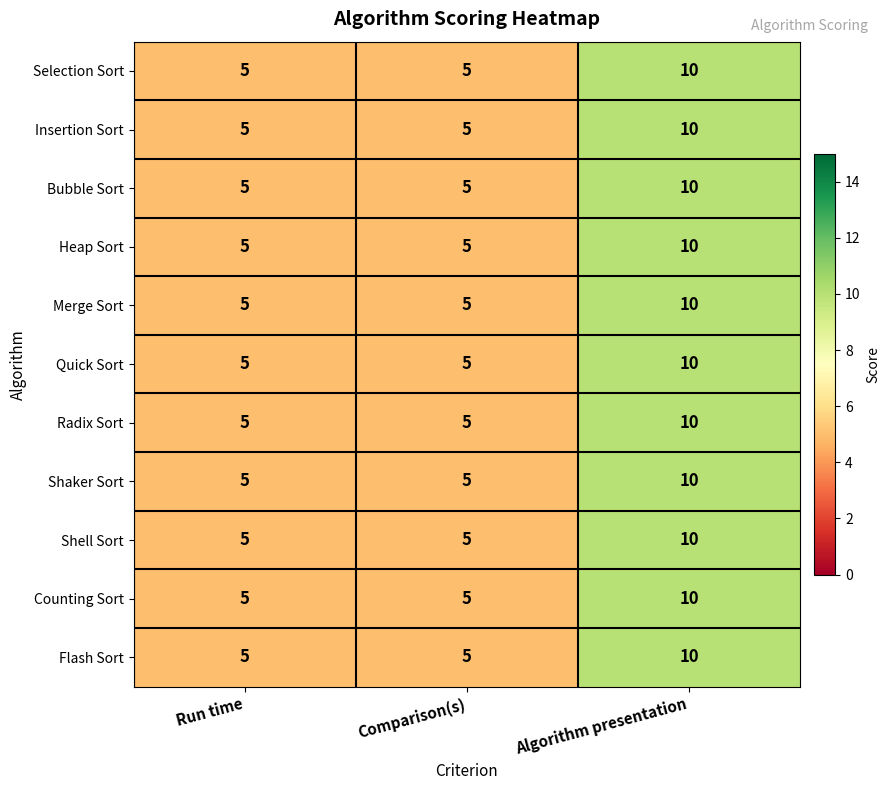

What is the maximum value for Bubble Sort?

10